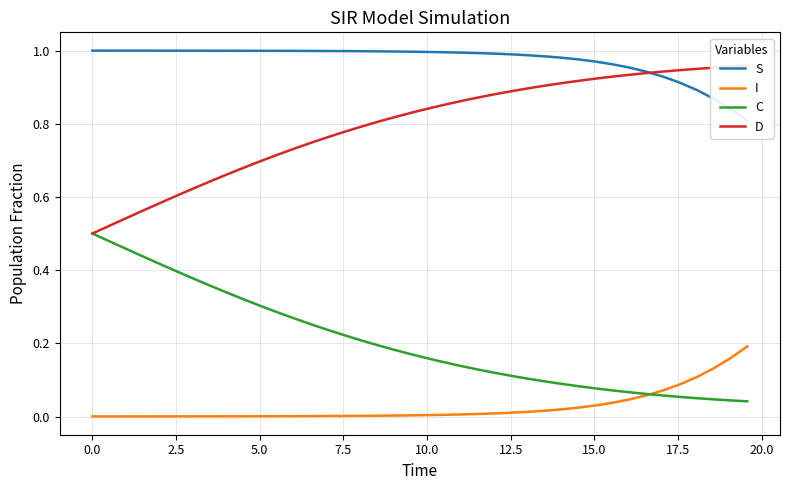

What are all the series names shown in the legend?

S, I, C, D